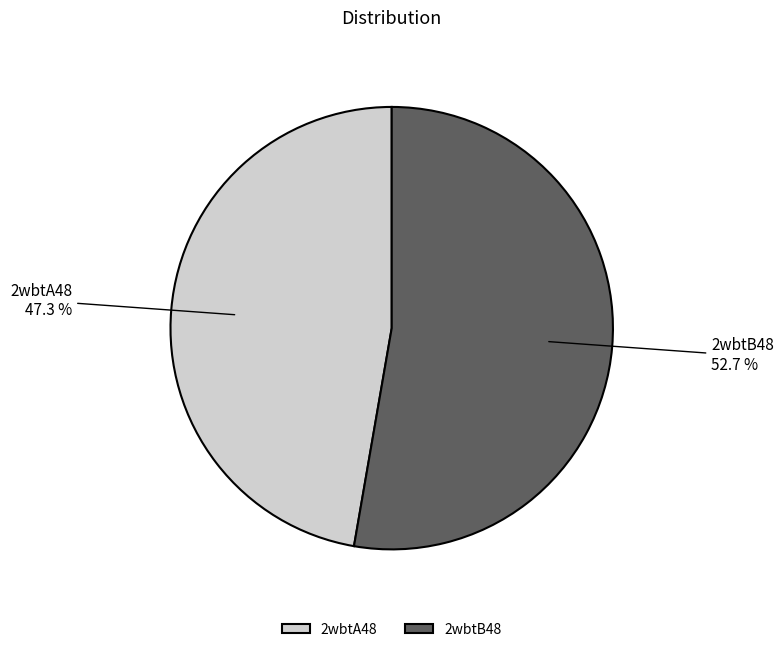

What percentage is the 2wbtB48 slice, to the nearest percent?

53%